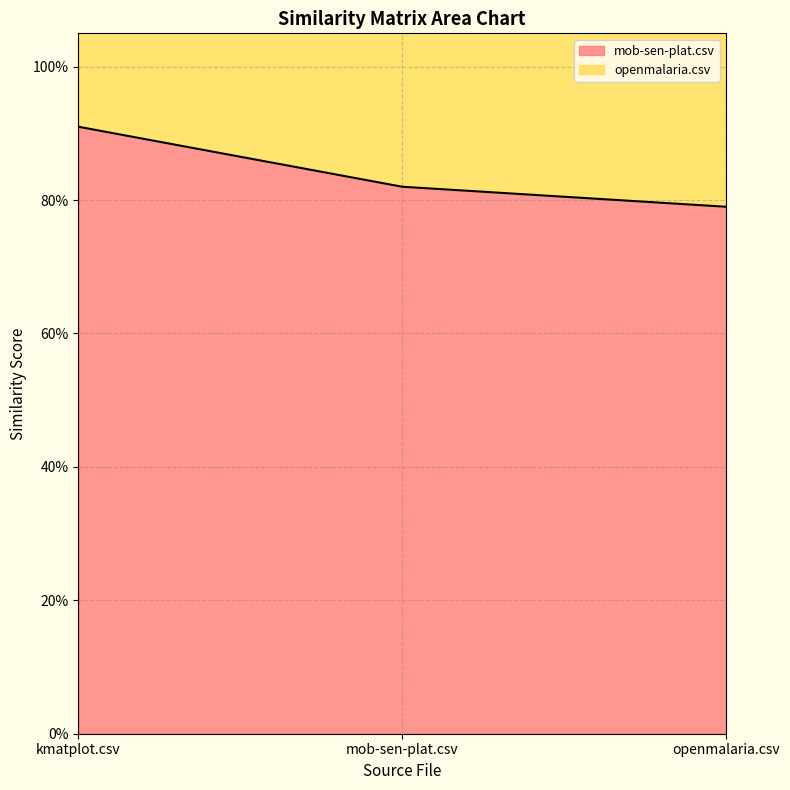

What is the change in value from kmatplot.csv to openmalaria.csv?

-0.1